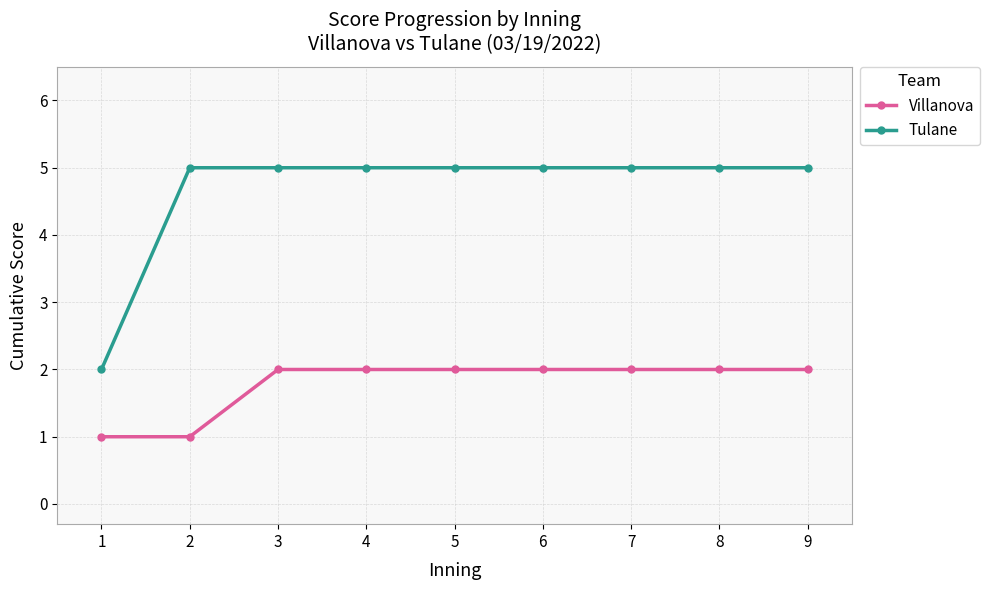

What are all the series names shown in the legend?

Villanova, Tulane